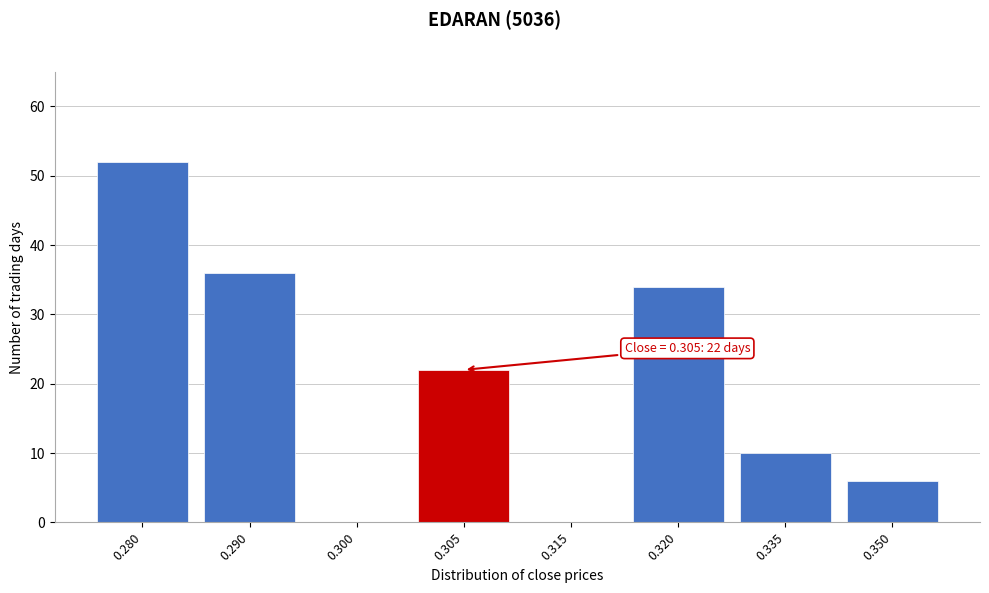

Reading left to right, extract all data points from this chart.

0.280=52	0.290=36	0.300=0	0.305=22	0.315=0	0.320=34	0.335=10	0.350=6